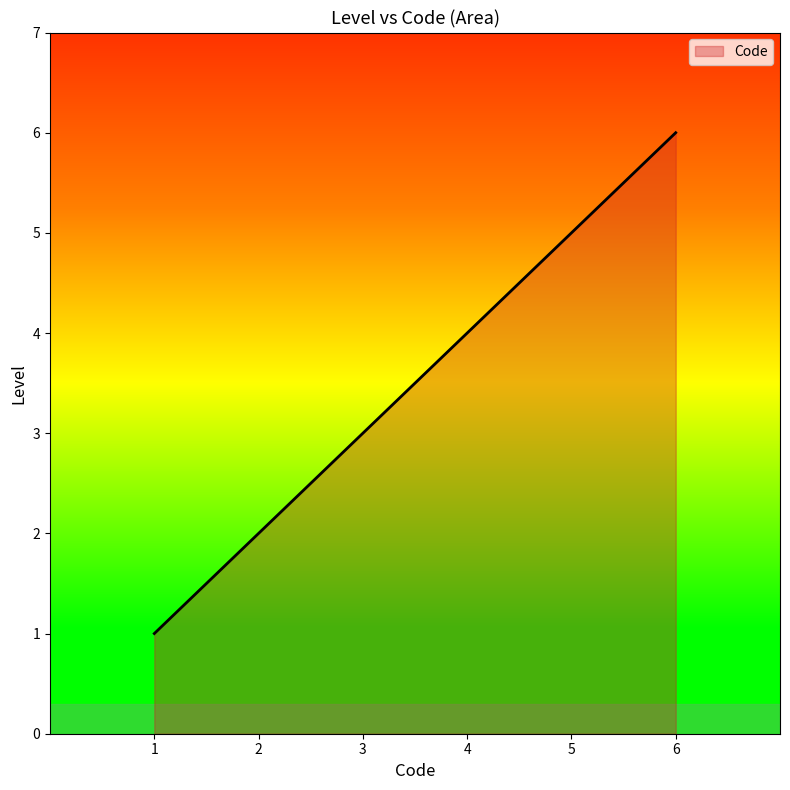

At which category does the chart reach its peak across all series?

6